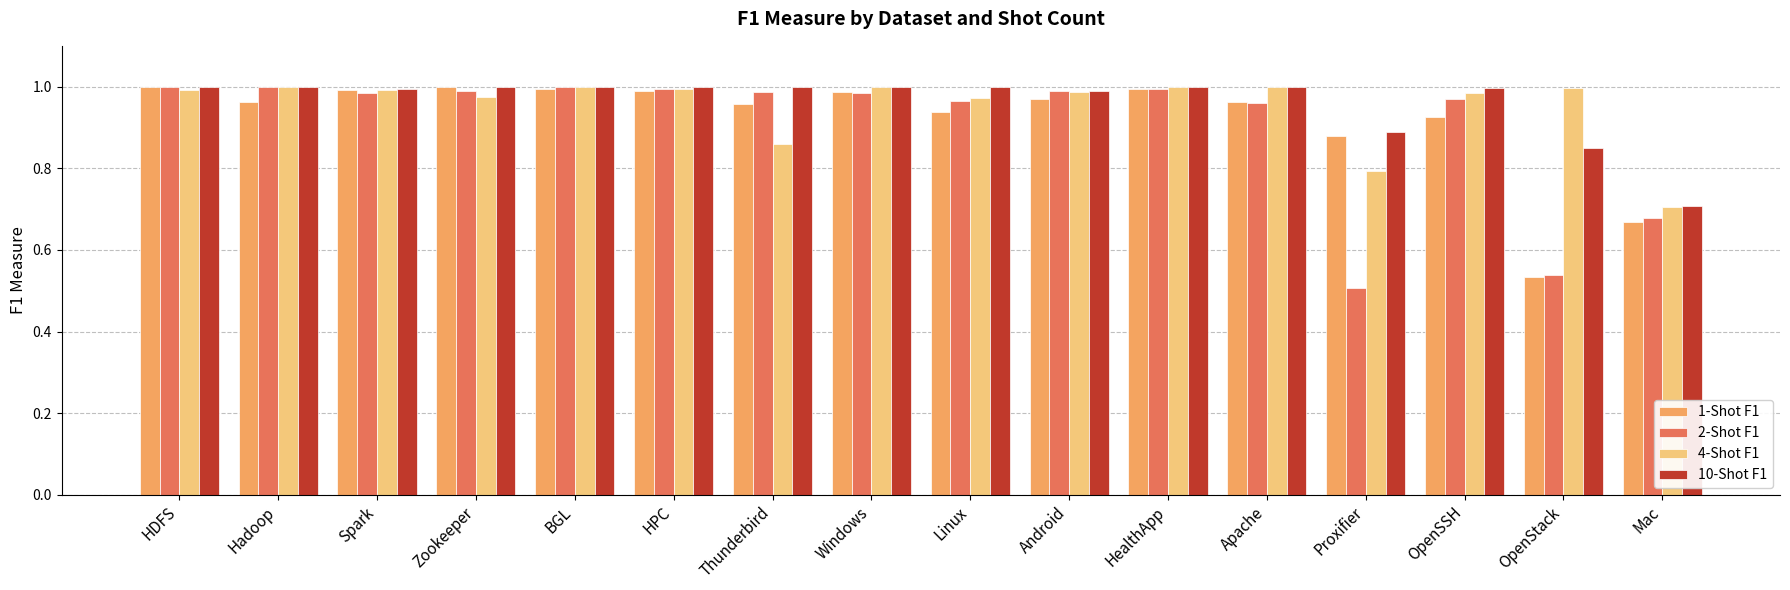

True or false: 1-Shot F1 has a value of 1.0 at HDFS.

True